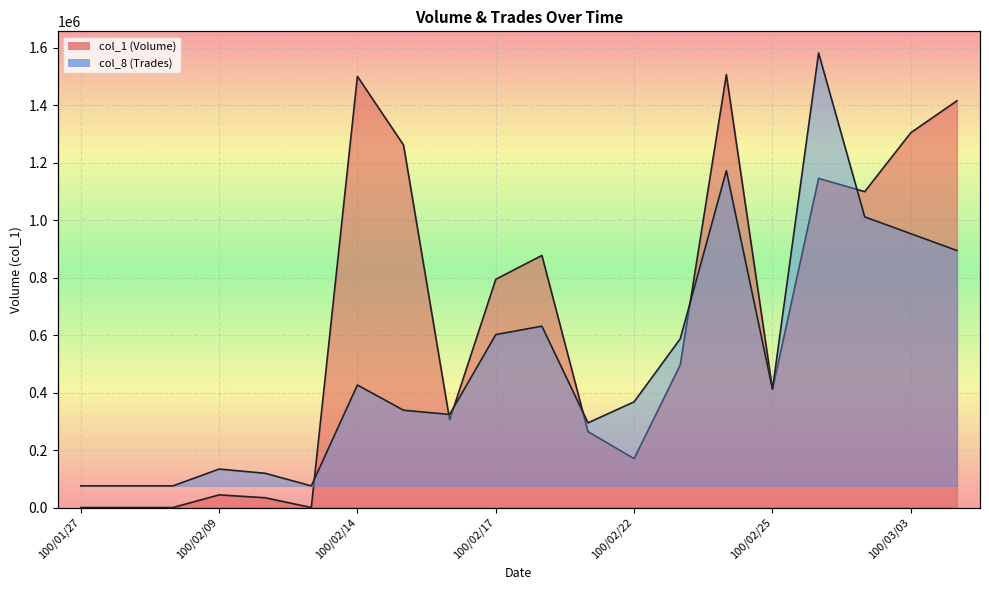

Which series has the largest range (max minus min)?

col_1